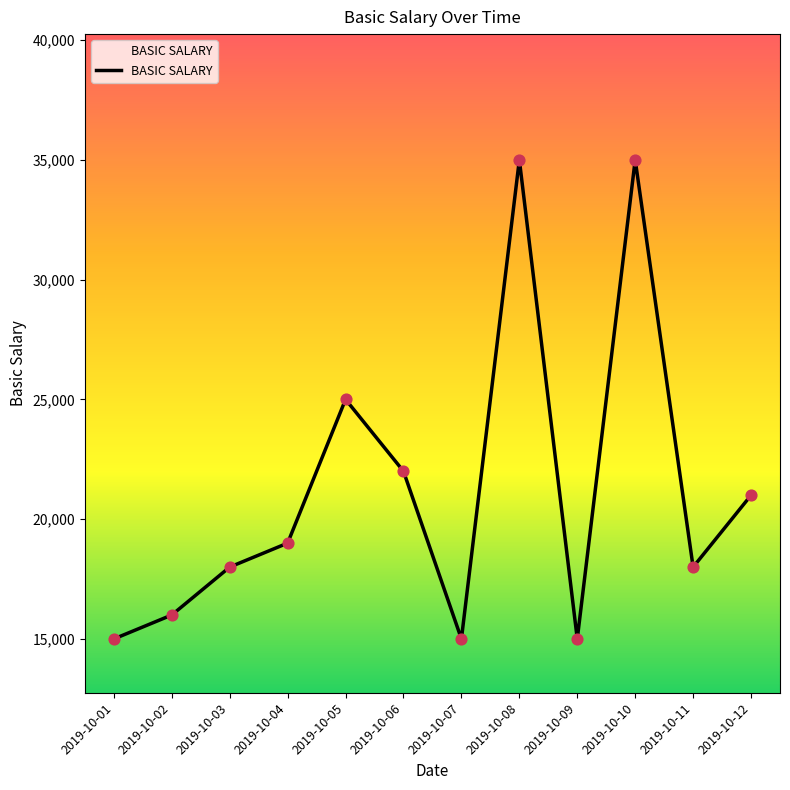

What is the change in value from 2019-10-04 to 2019-10-08?

+16000